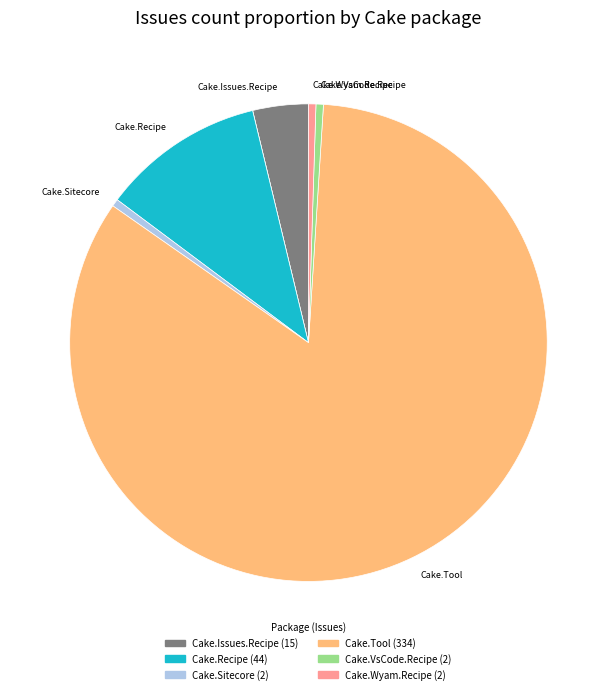

Is there a majority slice in this chart?

Yes